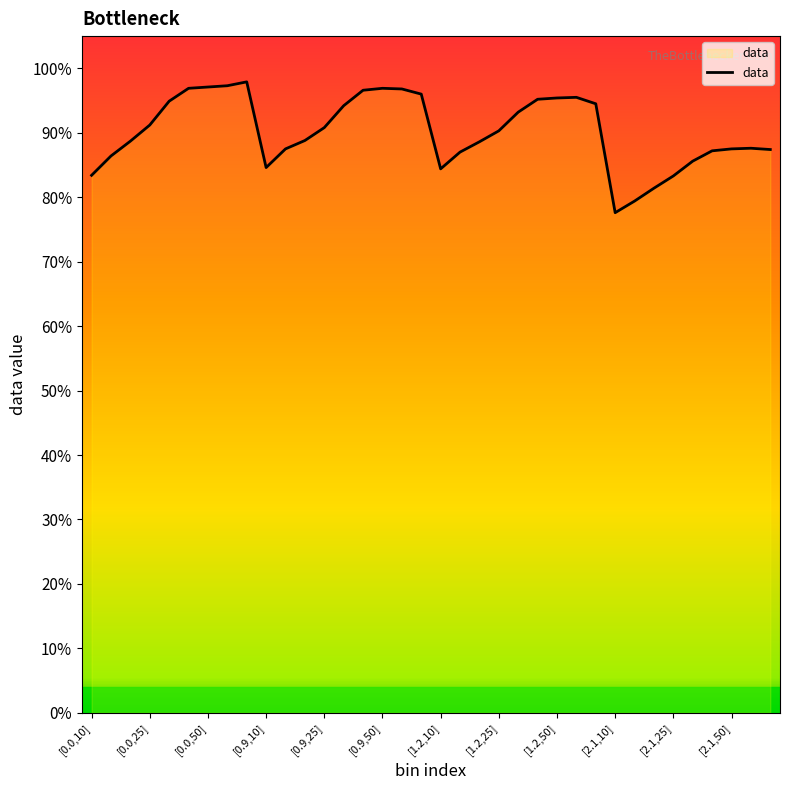

Is this an area chart (filled region under the line)?

No